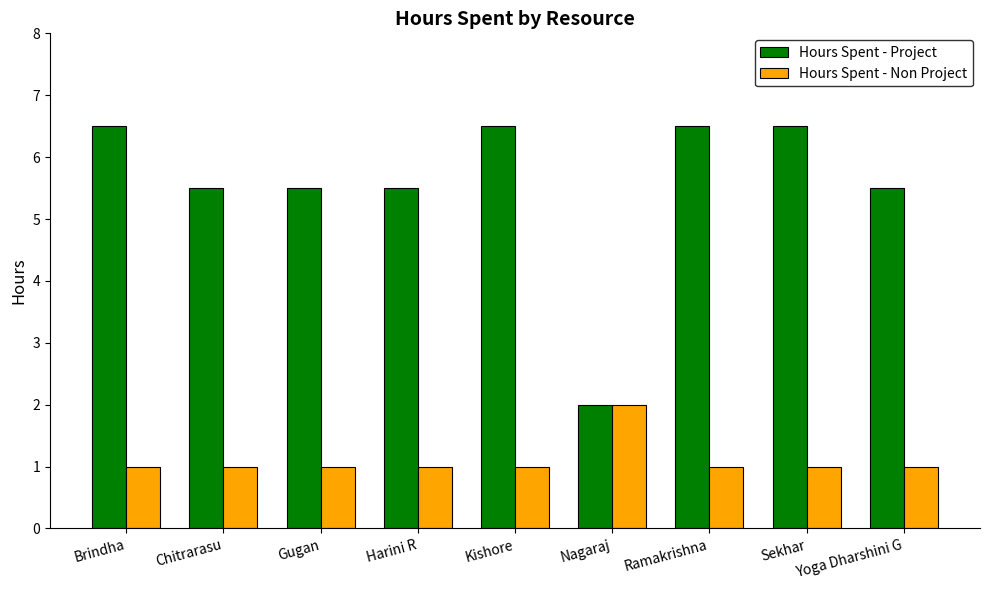

Rank the series at Chitrarasu from highest to lowest value.

Hours Spent - Project, Hours Spent - Non Project